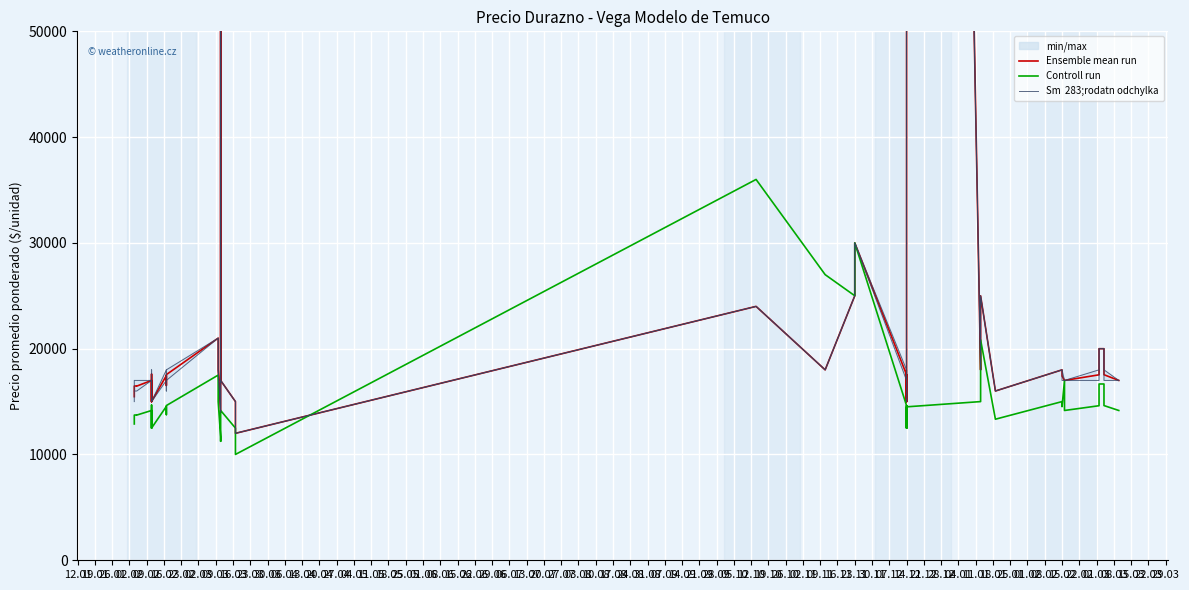

True or false: Controll run has more than 2 points higher than both neighbors.

True